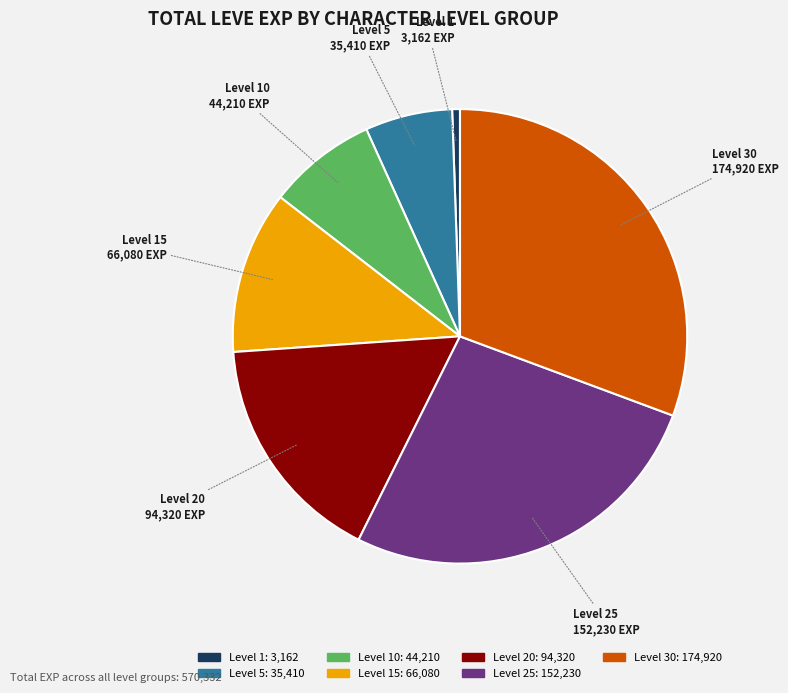

How many slices are in this pie chart?

7